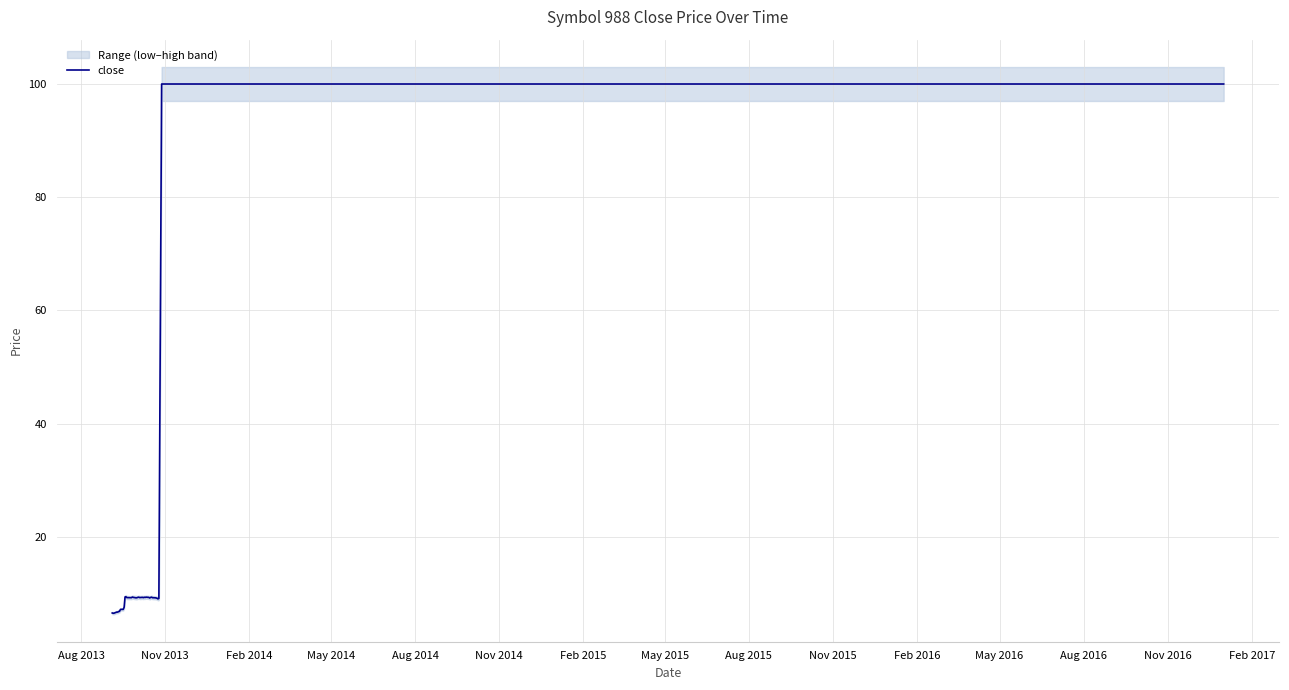

Where is the first local minimum?

Nov 2013